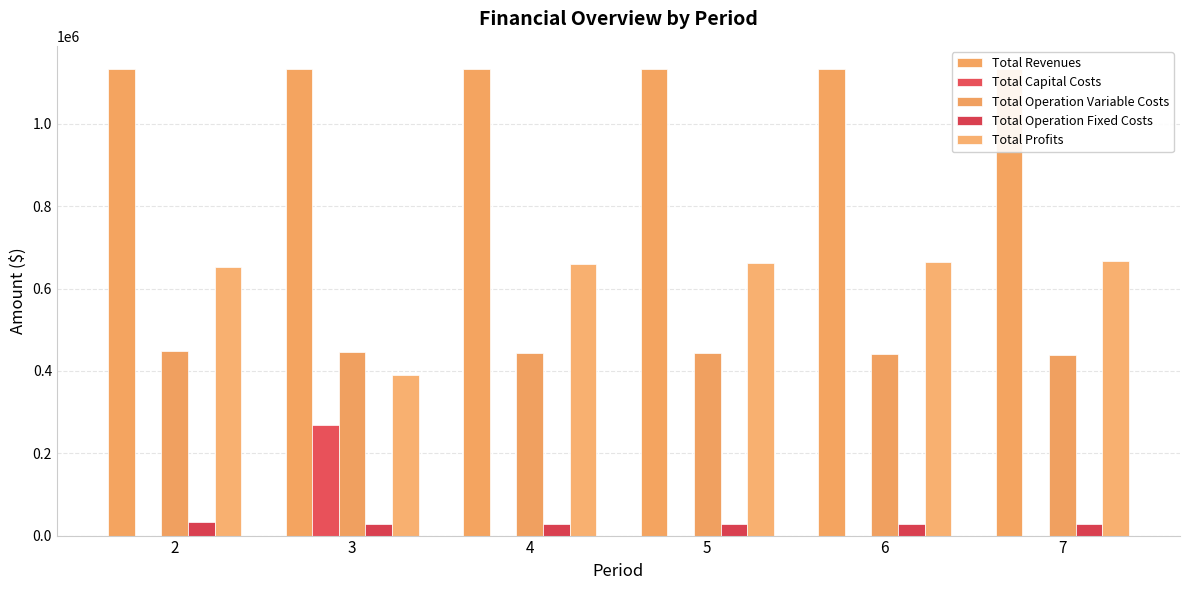

Reading left to right, transcribe all the data shown in this chart.

Total Revenues: 1132874.7	1132874.7	1132874.7	1132874.7	1132874.7	1132874.7
Total Capital Costs: 0.0	268800.0	0.0	0.0	0.0	0.0
Total Operation Variable Costs: 447896.1	446080.2	444261.9	442441.1	440617.7	438791.8
Total Operation Fixed Costs: 33627.6	28247.2	28247.2	28247.2	28247.2	28247.2
Total Profits: 651351.1	389747.3	660365.6	662186.5	664009.8	665835.7